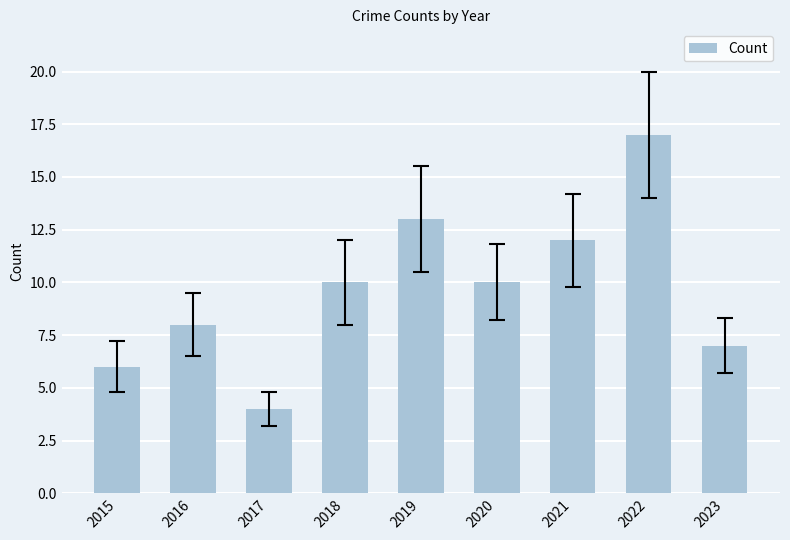

The chart shows a value of 2 at 2018. True or false?

False